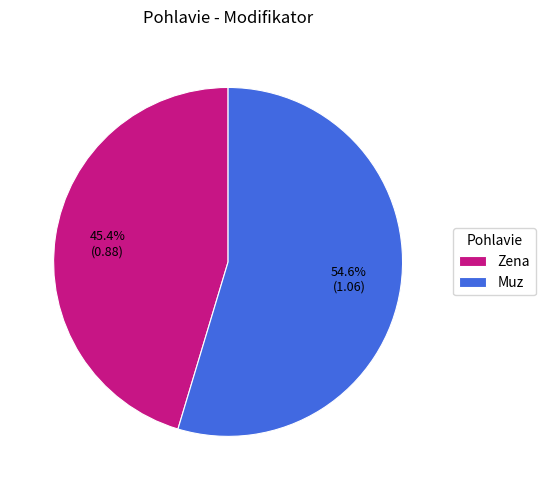

Count the number of slices in the pie.

2